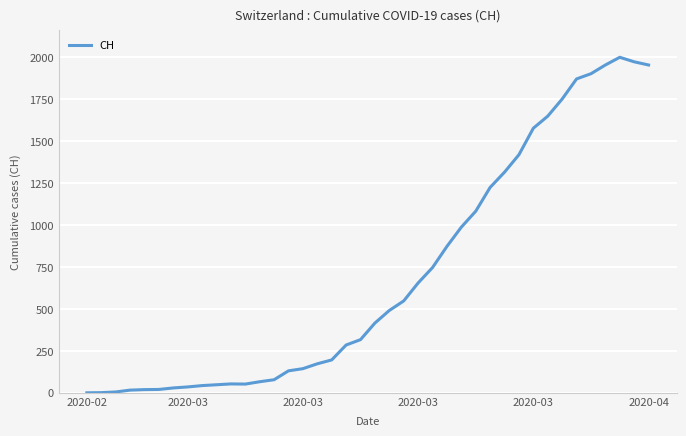

What is the greatest value displayed?

2001